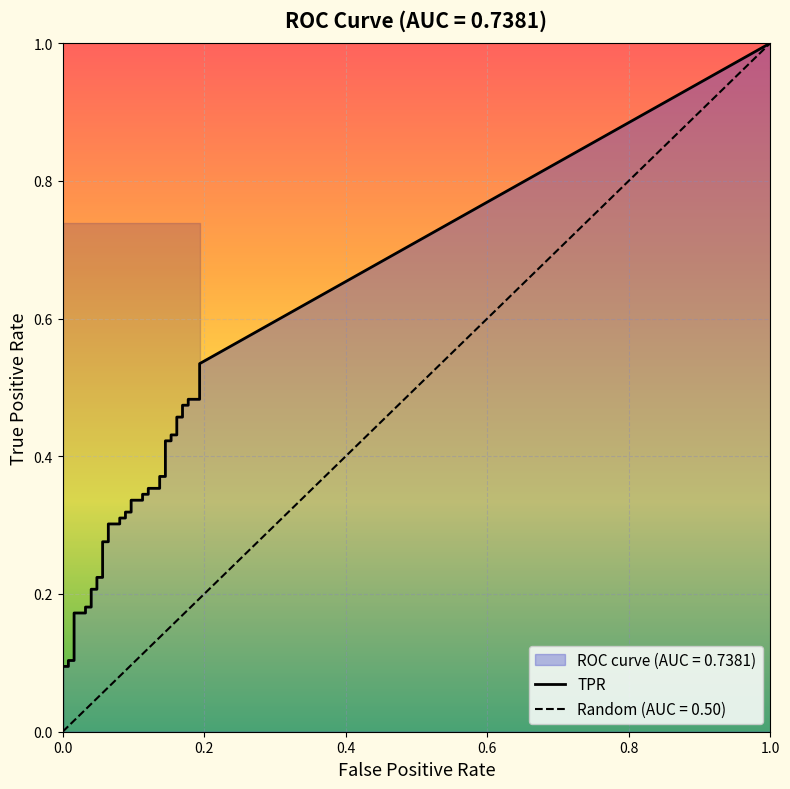

Is the value of tpr at 7 greater than the value of fpr at 10?

Yes